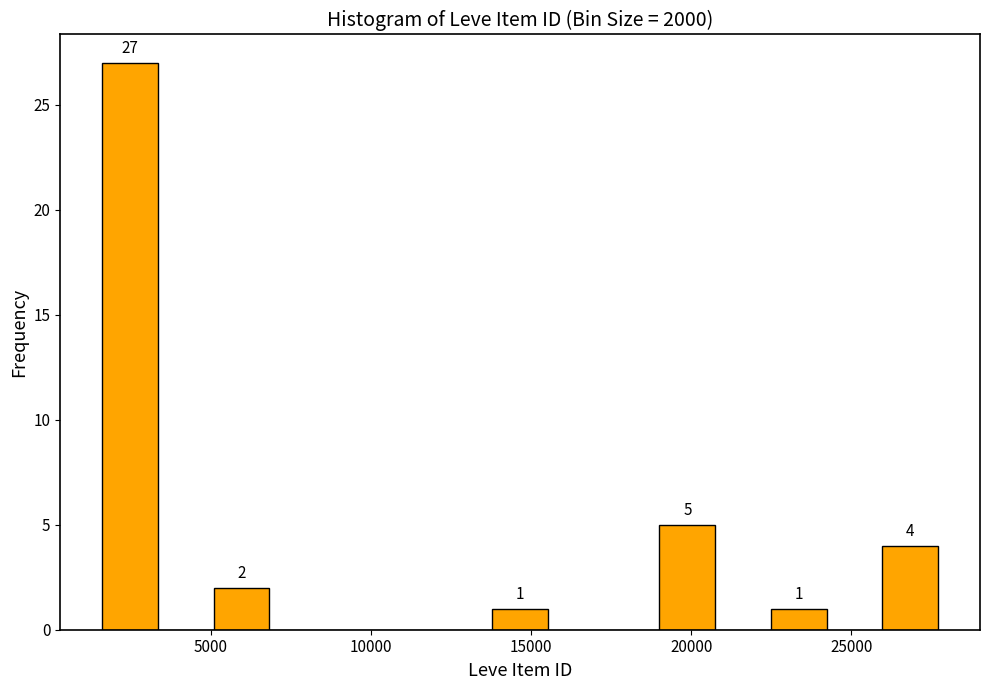

Read against the x-axis, roughly where is the centre of the tallest bar?

2500